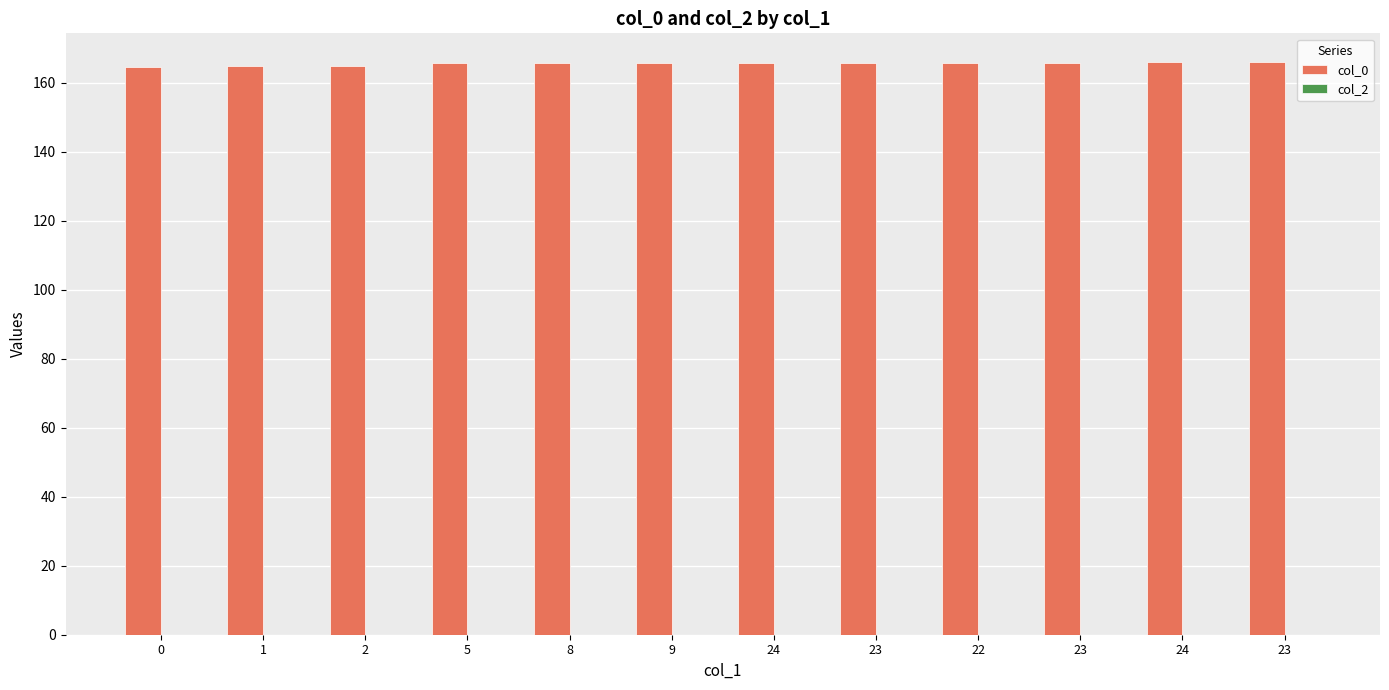

How many data points does each series have?

12